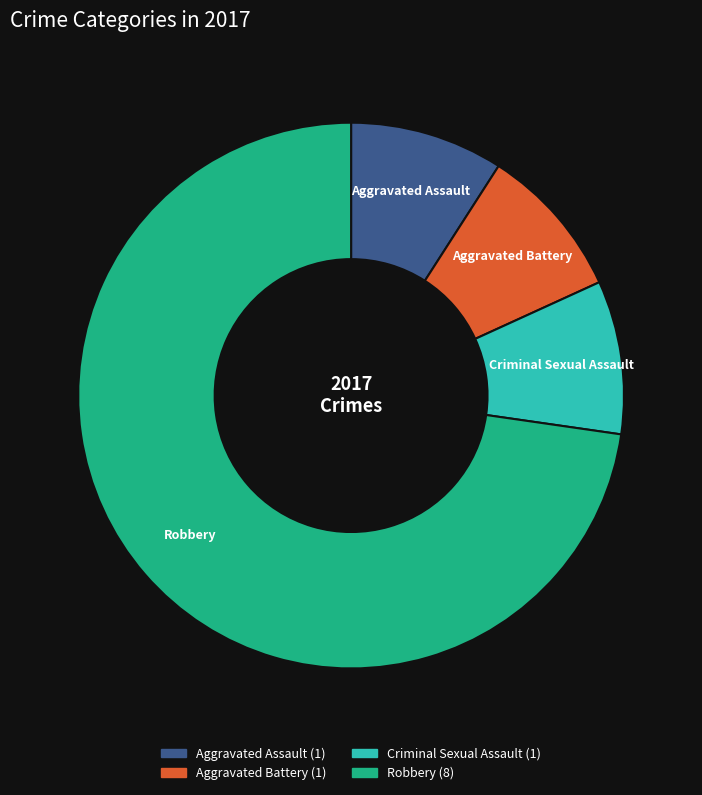

What is the largest slice in the pie chart?

Robbery